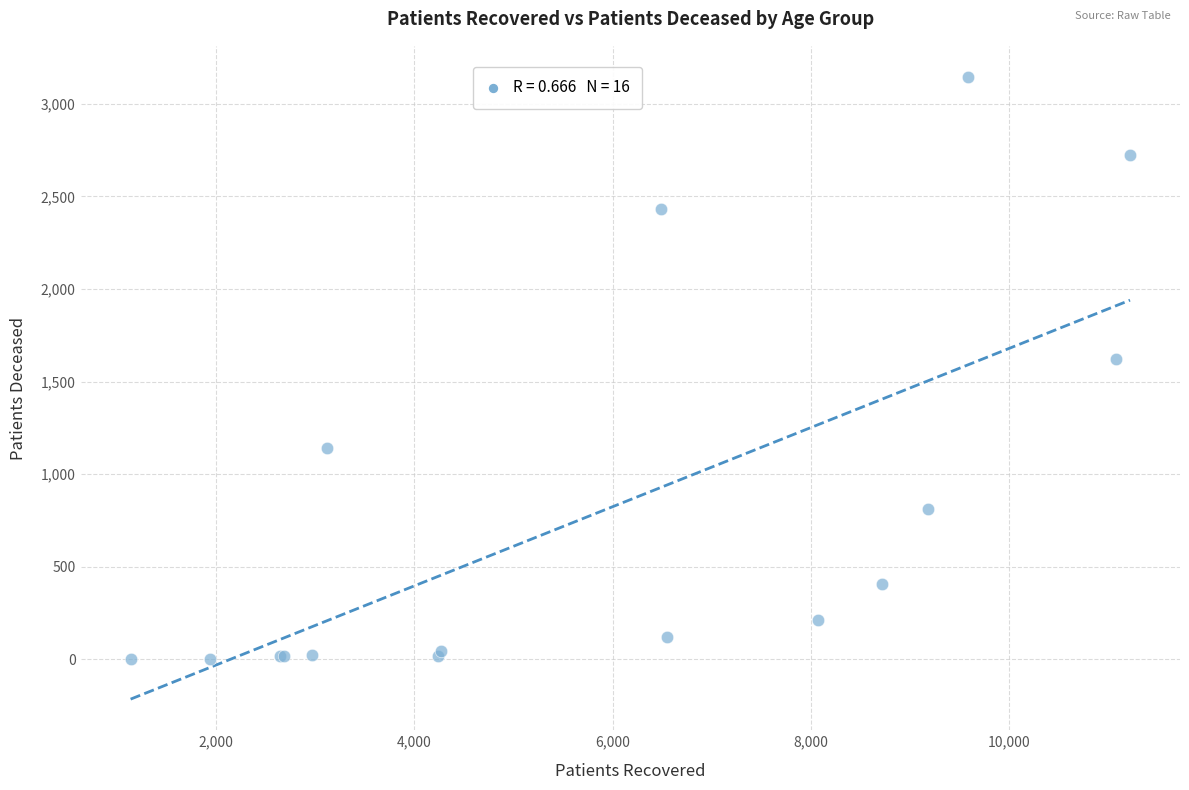

What Y value in the scatter plot is closest to 1574?

1623